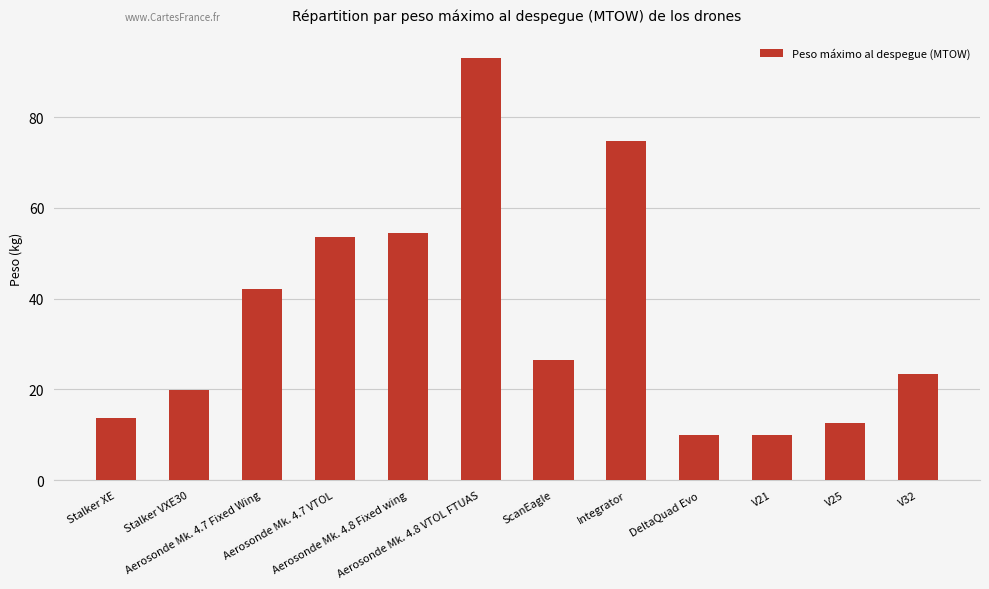

Are the bars horizontal?

No